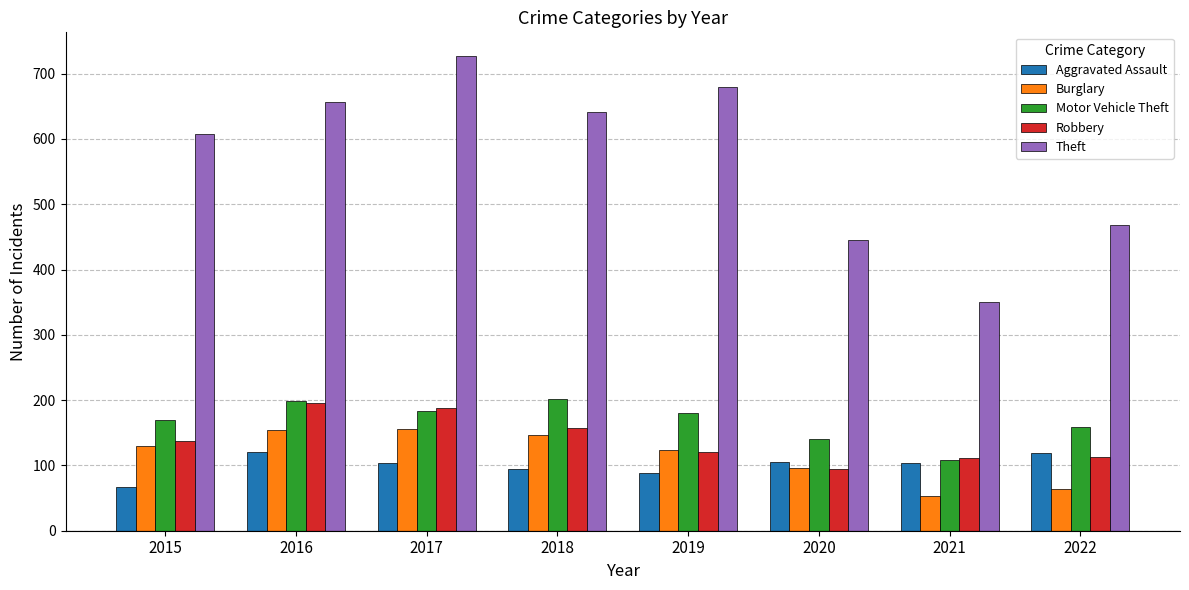

What is the spread (max minus min) of values at 2019?

590